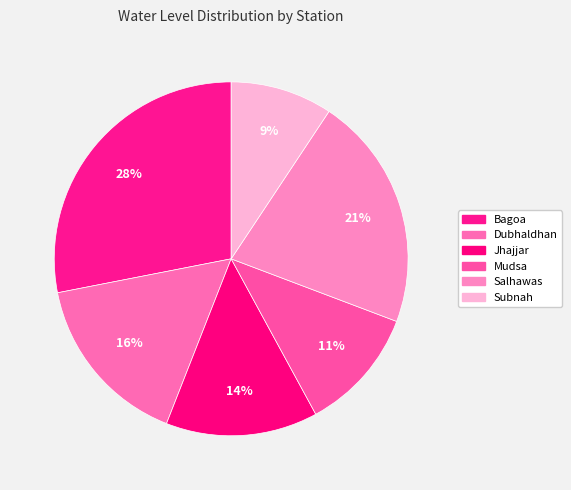

How many segments does this pie chart have?

6